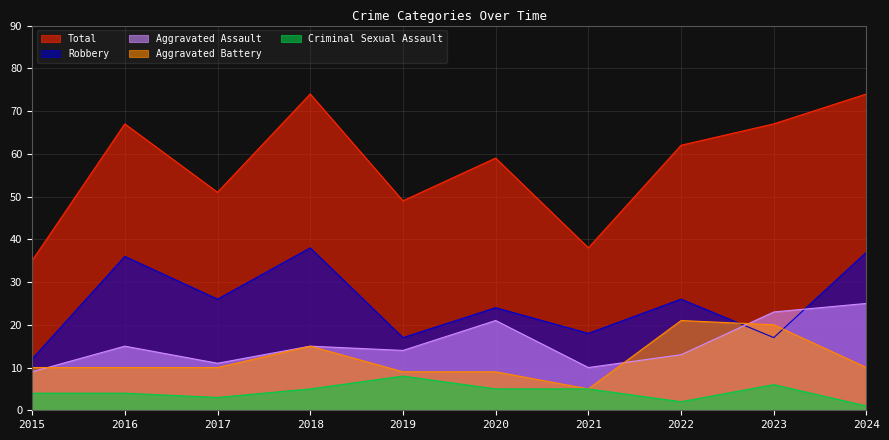

What are all the series names shown in the legend?

Total, Robbery, Aggravated Assault, Aggravated Battery, Criminal Sexual Assault